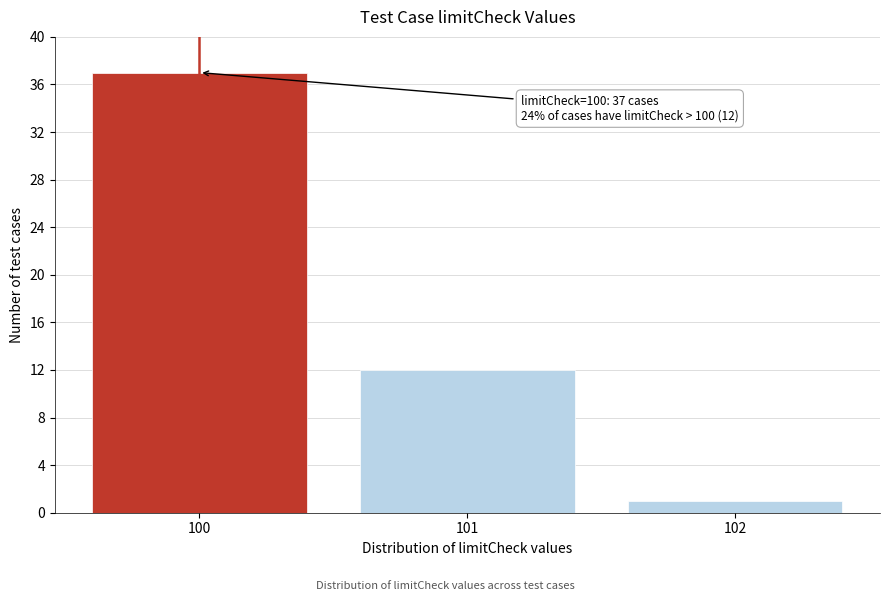

Reading left to right, transcribe all the data shown in this chart.

37	12	1